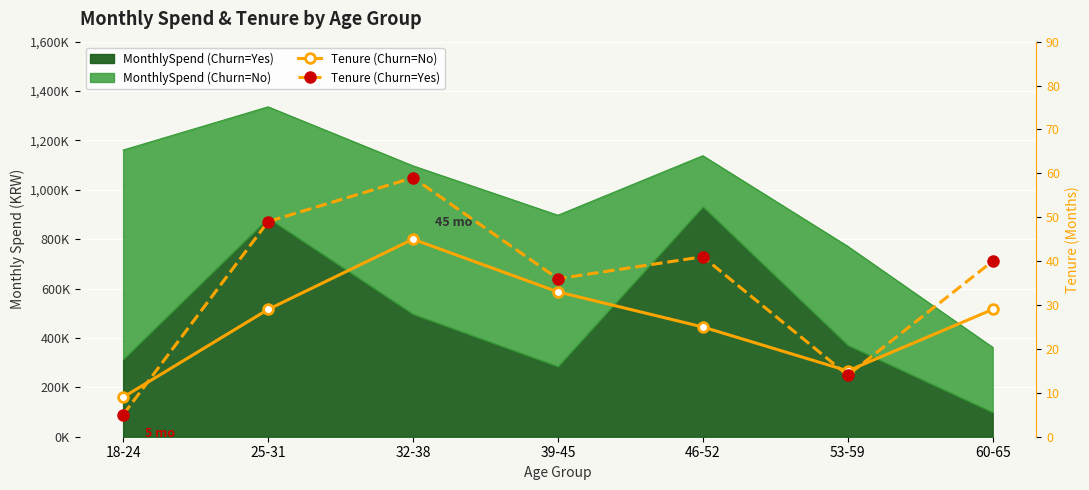

What is the label of the 1st point from the left?

18-24